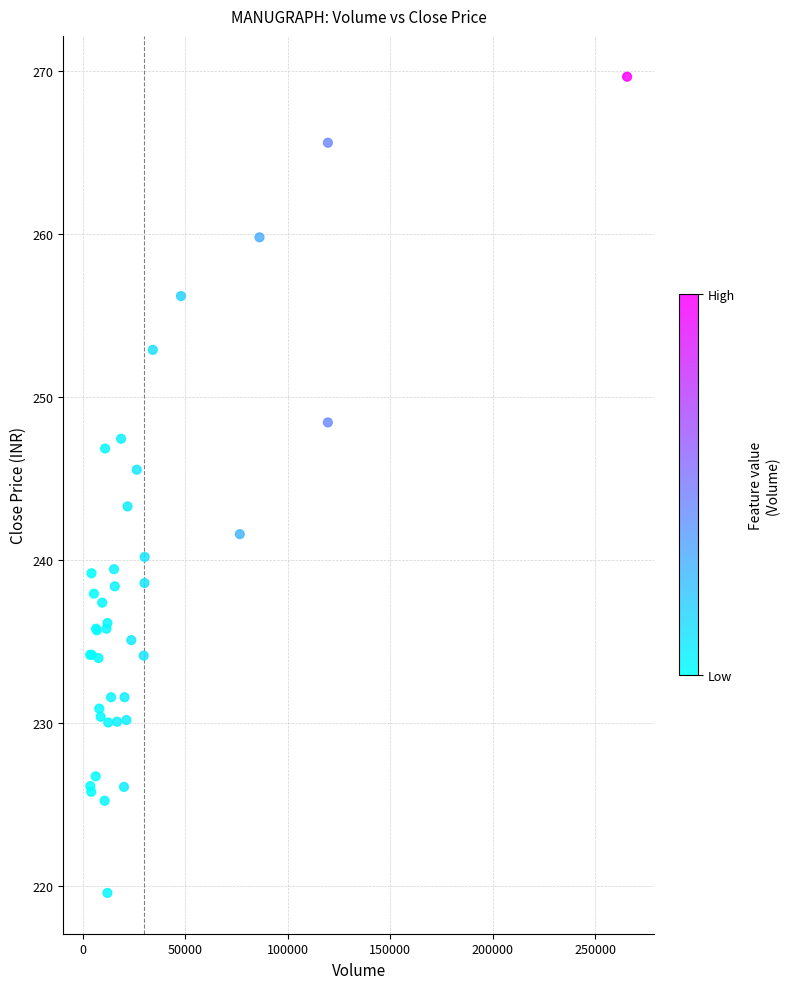

What Y value in the scatter plot is closest to 244?

243.3